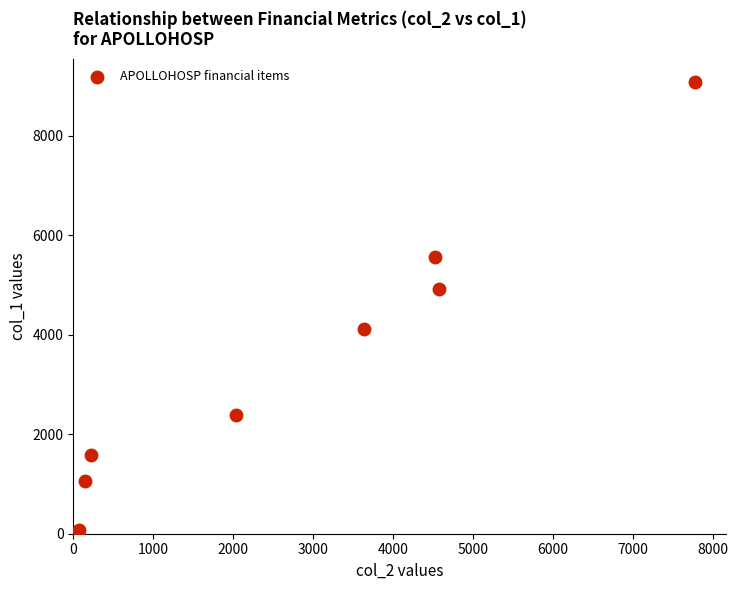

What is the range of X values (max minus min)?

7703.6